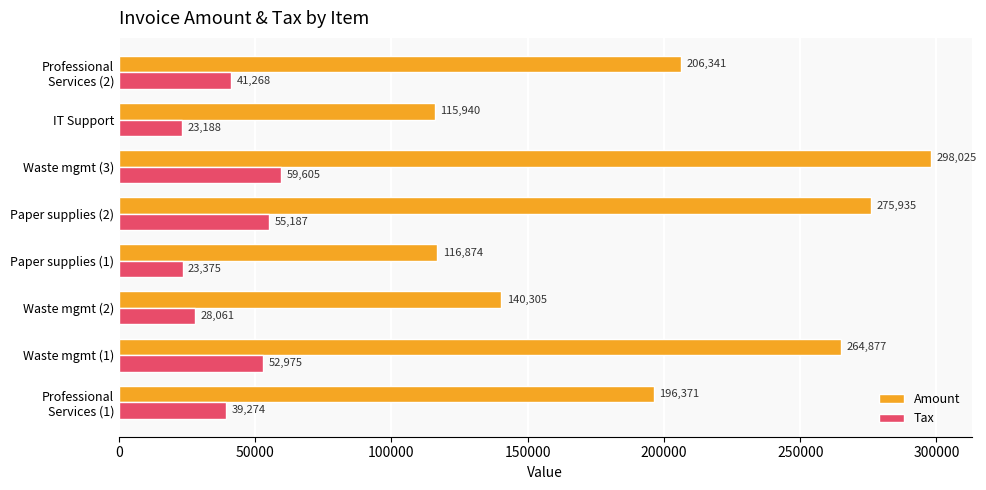

What are all the series names shown in the legend?

Amount, Tax